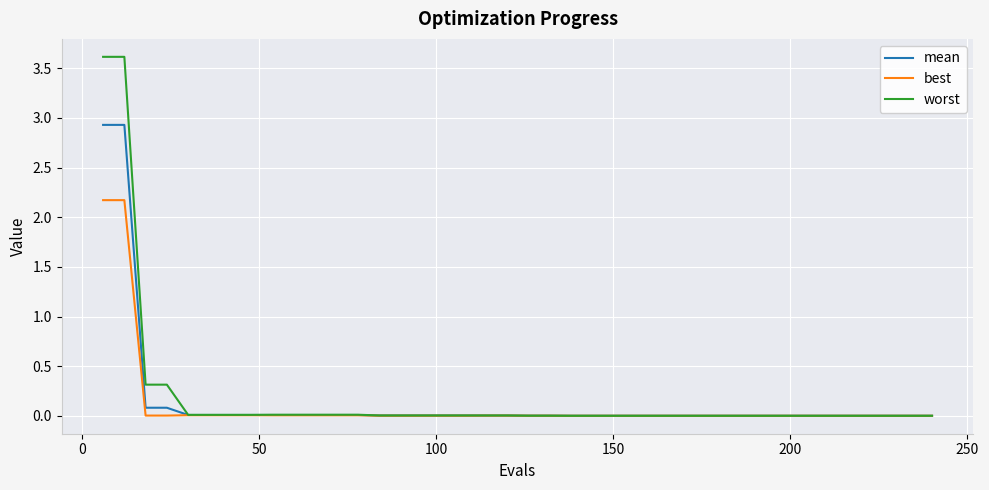

Which series has the largest range (max minus min)?

worst